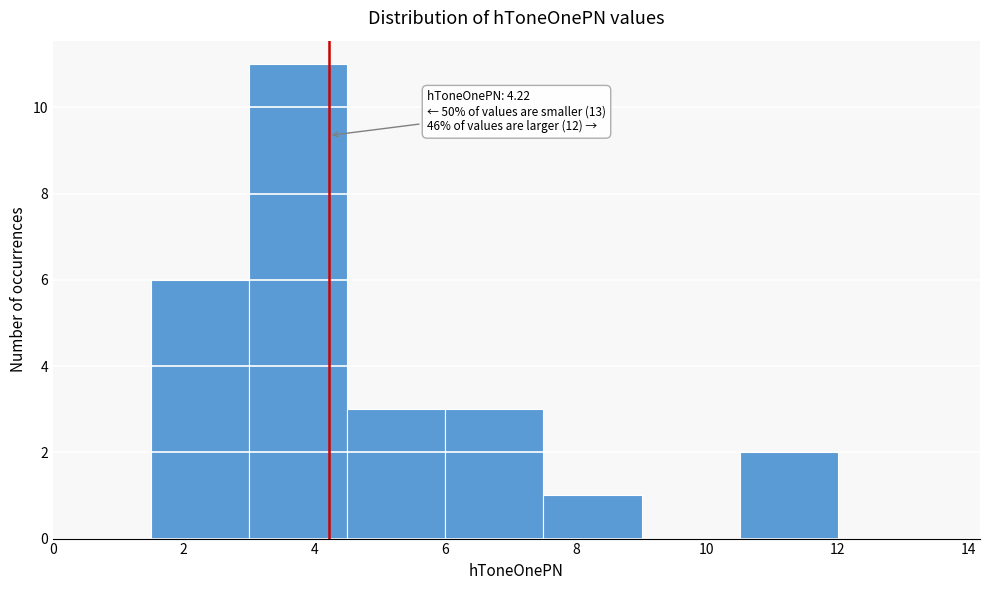

Over which range of the x-axis is the bar tallest?

3.0 to 4.5